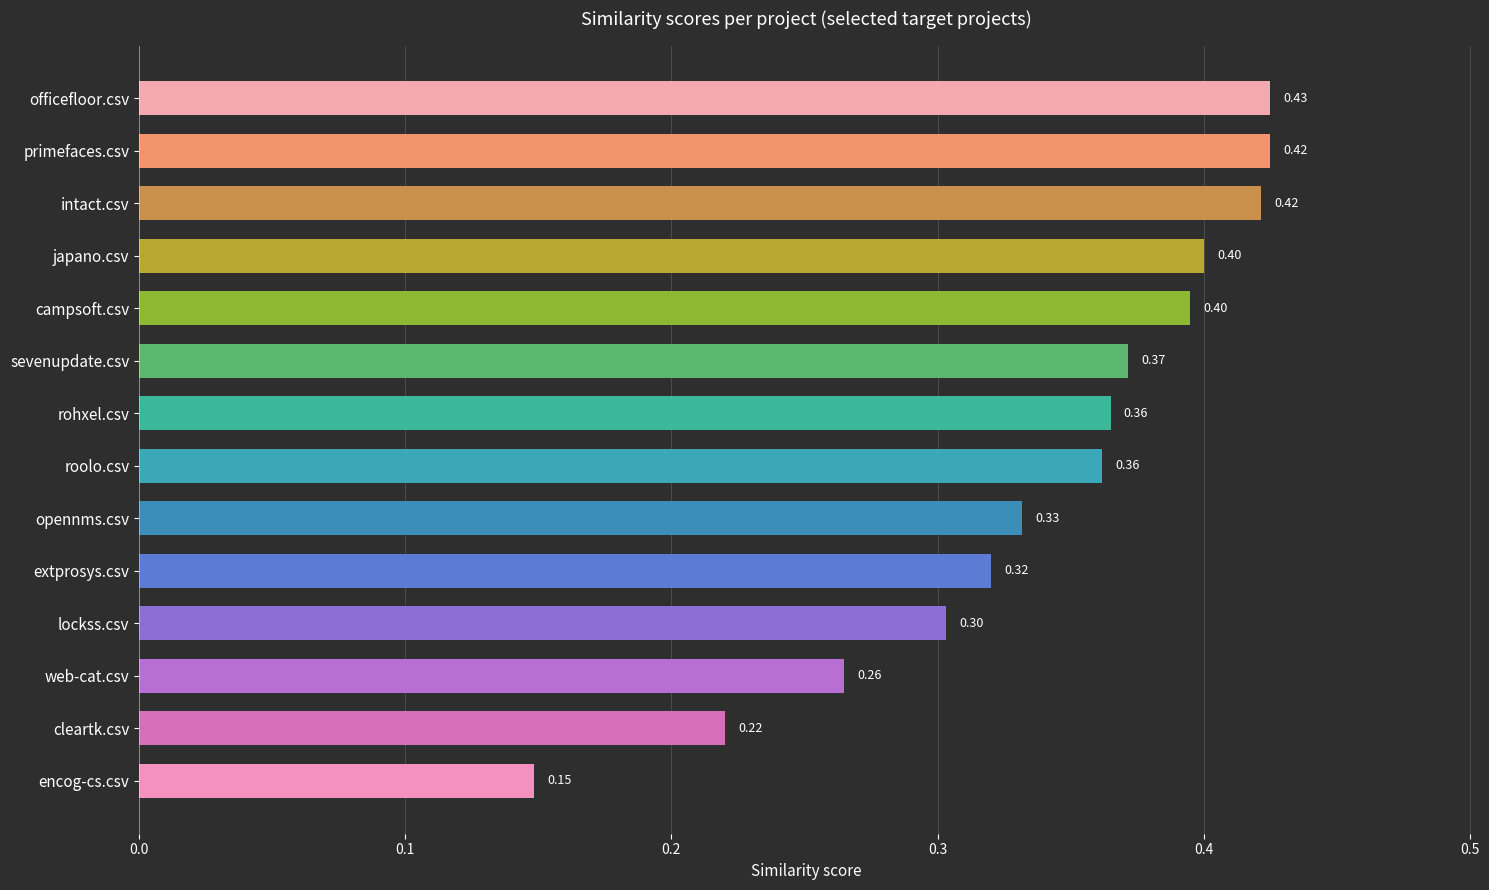

What is the label of the 4th bar from the bottom?

lockss.csv